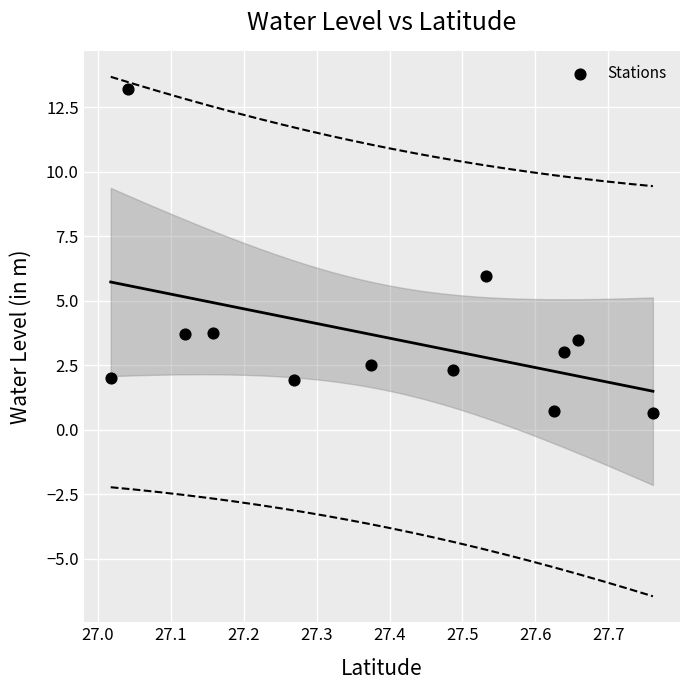

What is the range of X values (max minus min)?

0.7